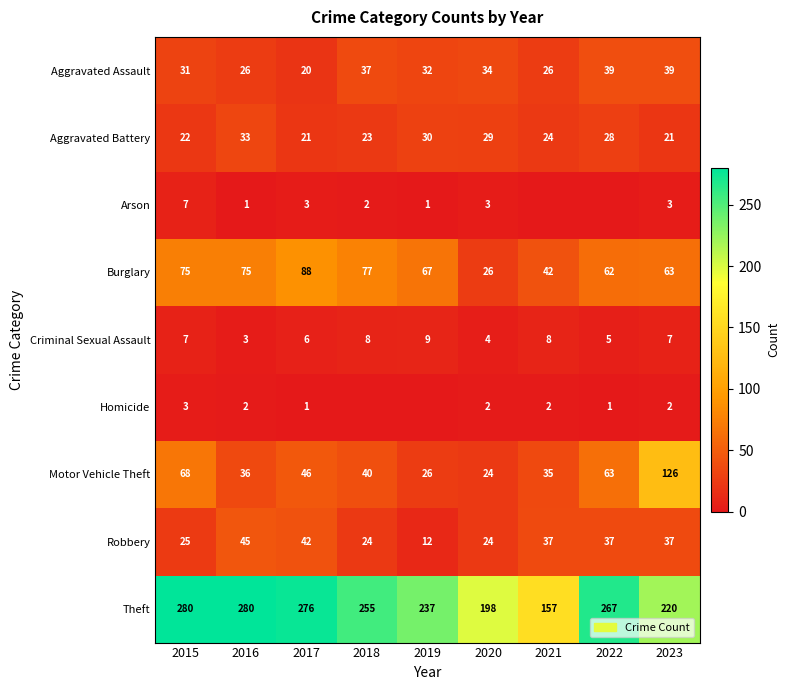

What is the sum of the Burglary values at 2021 and 2020?

68